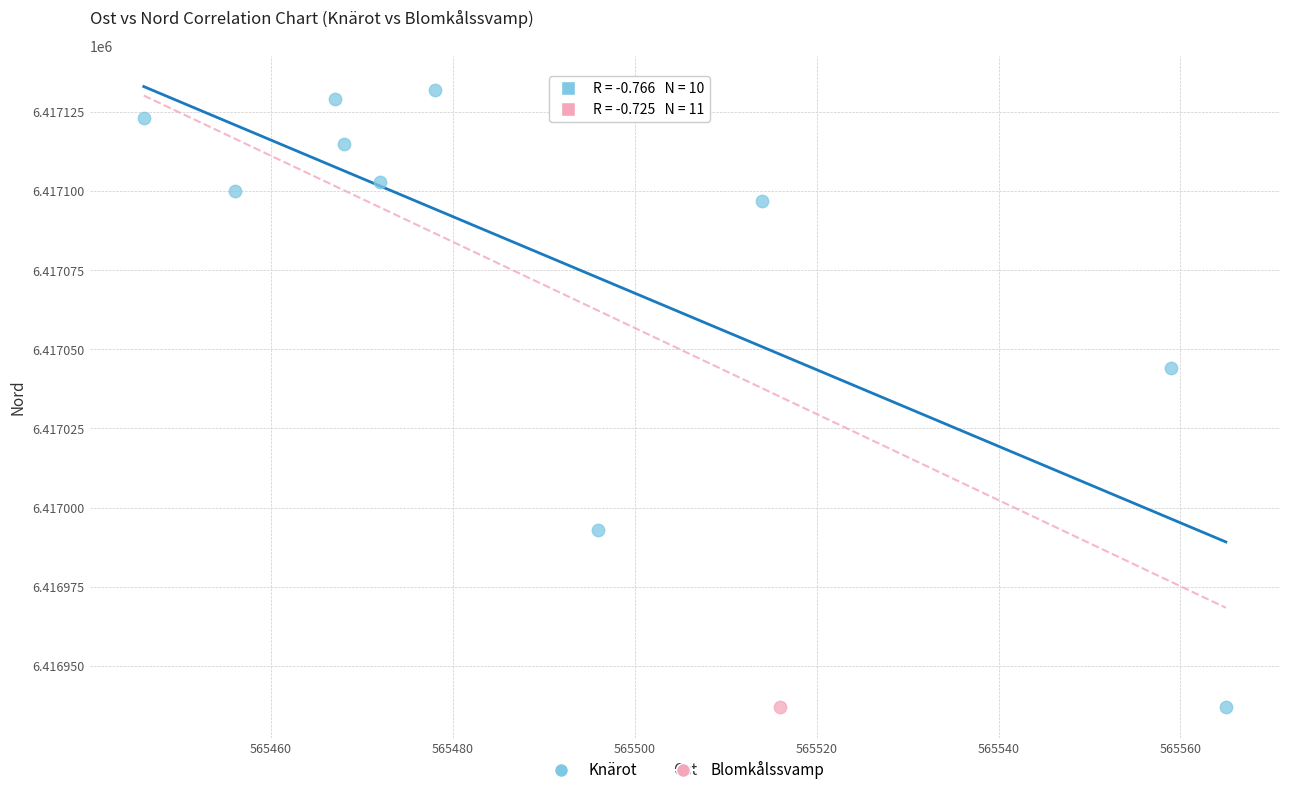

What are all the series names shown in the legend?

Knärot, Blomkålssvamp